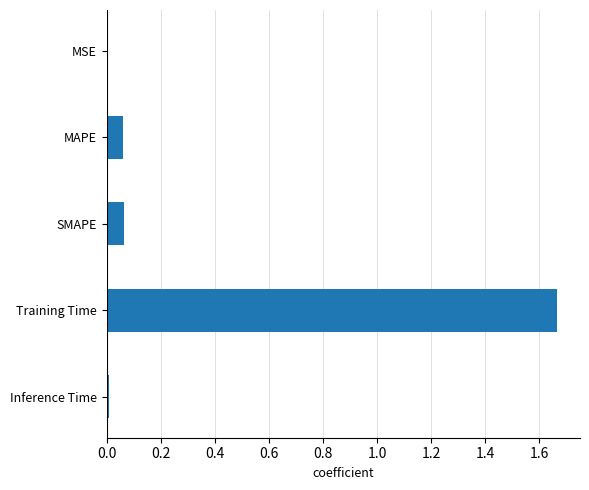

The chart shows a value of 0.0 at Inference Time. True or false?

True